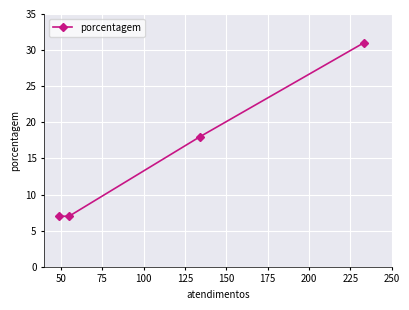

What is the value of the 2nd point from the left?

7